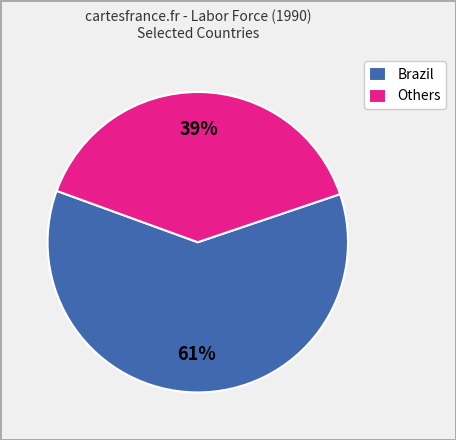

To the nearest percent, what portion does Others represent?

39%